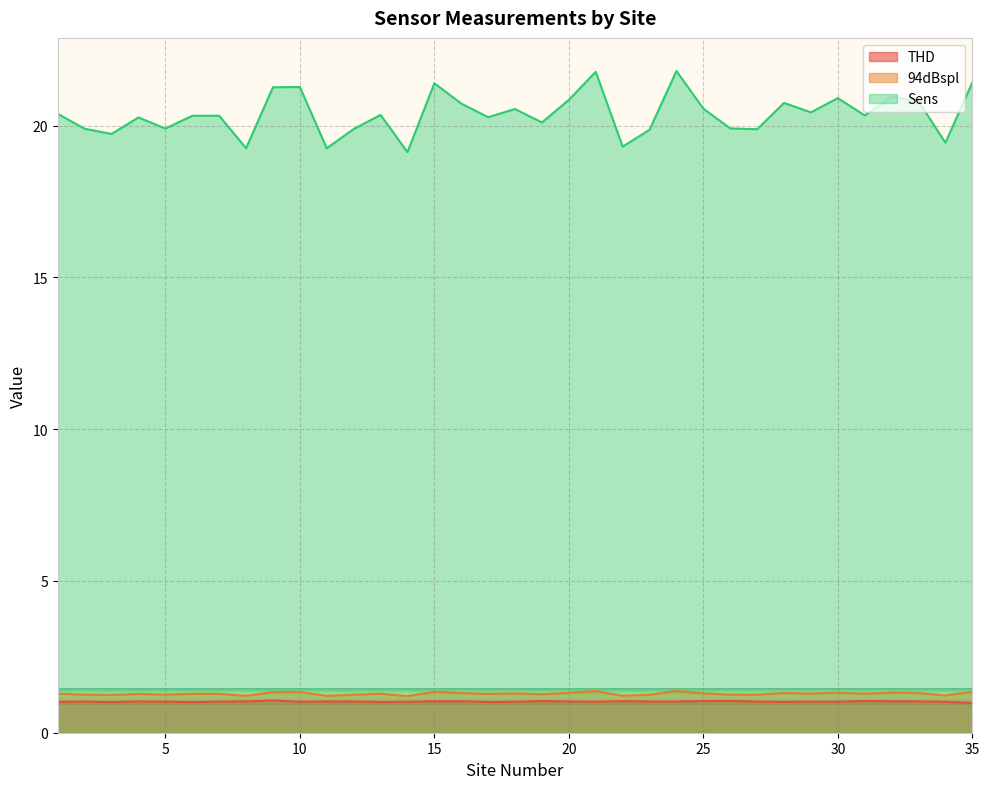

Reading left to right, extract all data points from this chart.

THD: 1.0	1.0	1.0	1.0	1.0	1.0	1.0	1.0	1.1	1.0	1.0	1.0	1.0	1.0	1.0	1.0	1.0	1.0	1.0	1.0	1.0	1.0	1.0	1.0	1.0	1.0	1.0	1.0	1.0	1.0	1.0	1.0	1.0	1.0	1.0
94dBspl: 1.3	1.3	1.2	1.3	1.3	1.3	1.3	1.2	1.3	1.3	1.2	1.3	1.3	1.2	1.3	1.3	1.3	1.3	1.3	1.3	1.4	1.2	1.3	1.4	1.3	1.3	1.3	1.3	1.3	1.3	1.3	1.3	1.3	1.2	1.4
Sens: 20.4	19.9	19.7	20.3	19.9	20.3	20.3	19.3	21.3	21.3	19.3	19.9	20.4	19.1	21.4	20.7	20.3	20.5	20.1	20.8	21.8	19.3	19.9	21.8	20.6	19.9	19.9	20.7	20.4	20.9	20.3	21.0	20.8	19.4	21.4